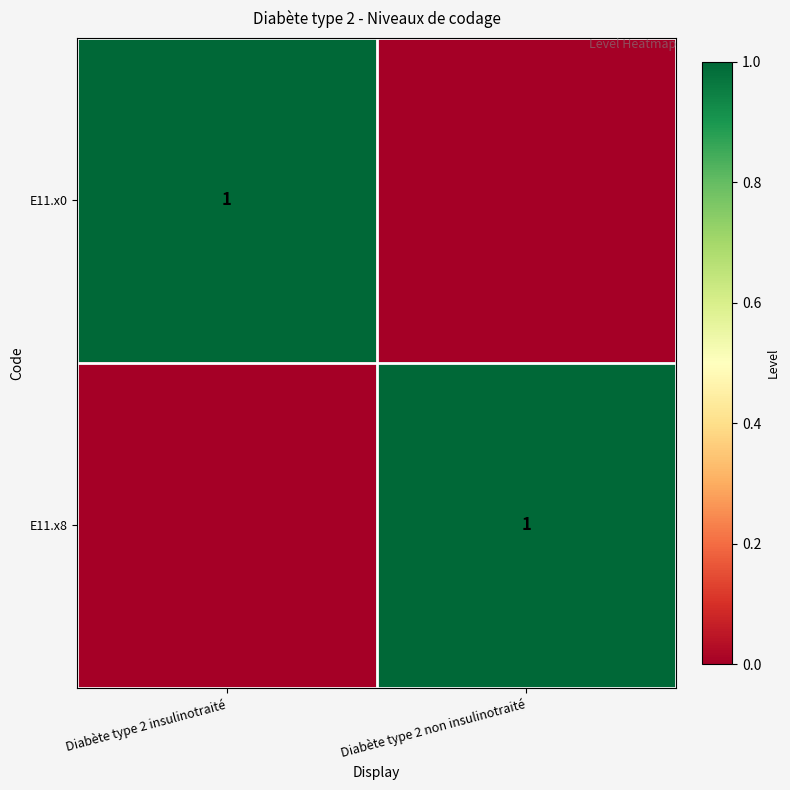

Is it true that E11.x8 equals 1 at Diabète type 2 non insulinotraité?

True